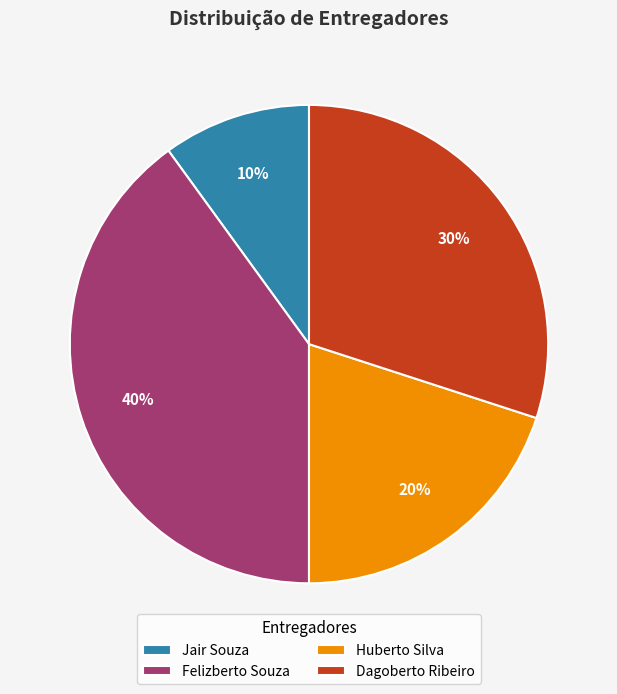

Rank the categories by value from highest to lowest.

Felizberto Souza, Dagoberto Ribeiro, Huberto Silva, Jair Souza